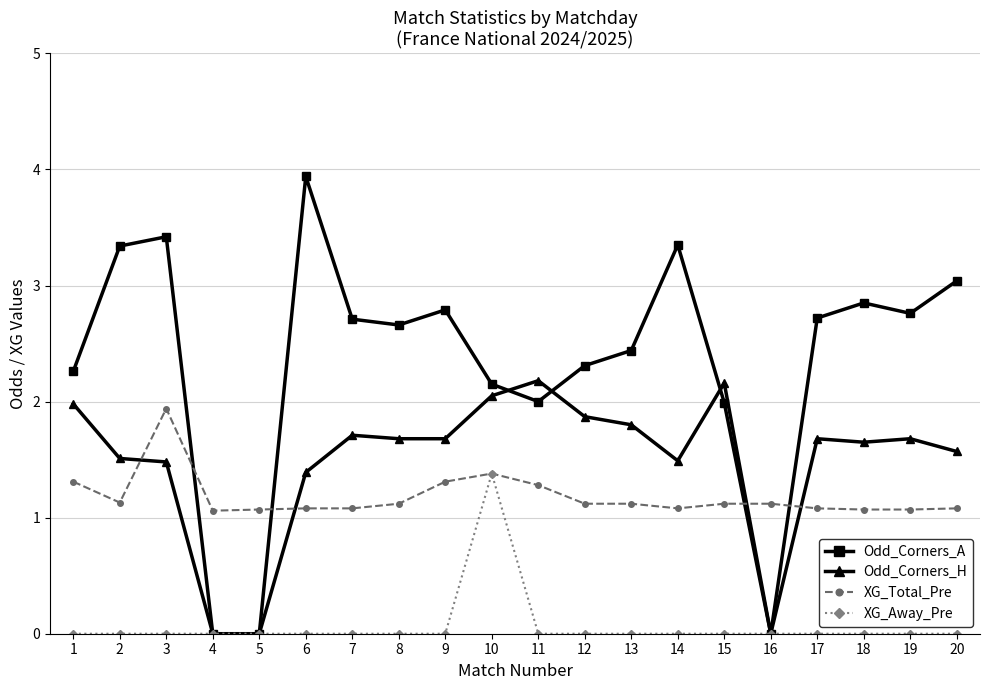

True or false: Odd_Corners_H has a value of 1.7 at 9.

True